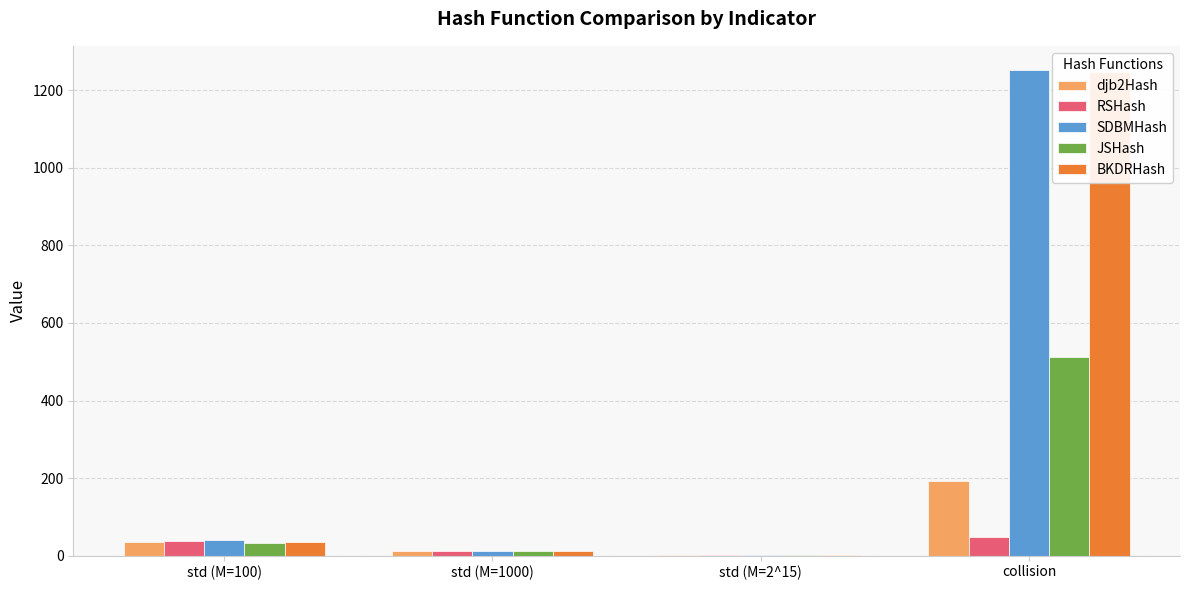

What is the label of the 1st bar from the left?

std (M=100)